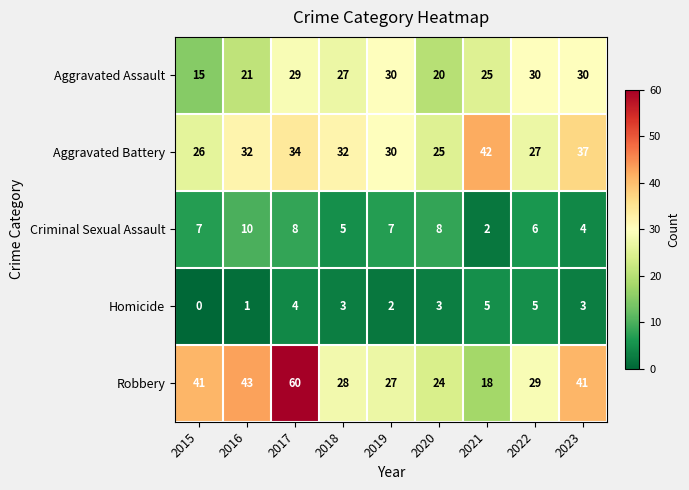

Which series has the largest total across all categories?

Robbery